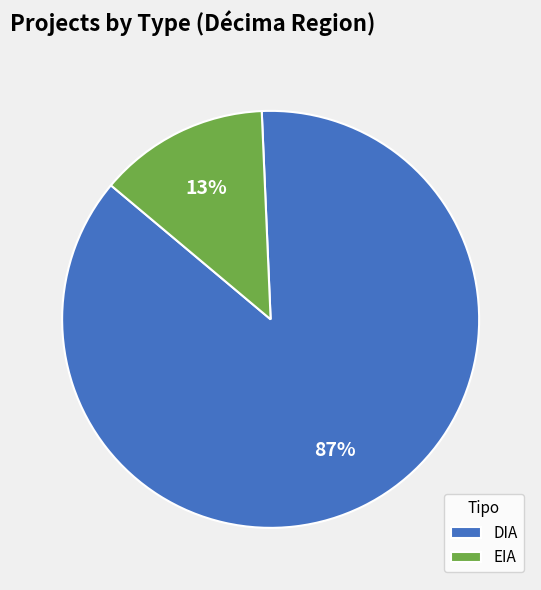

Combined, do EIA and DIA account for over 50%?

Yes